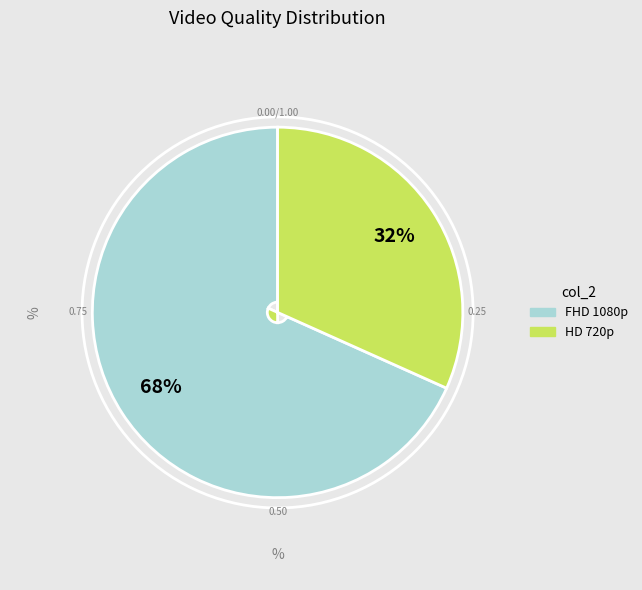

Does HD 720p account for over 50% of the chart?

No